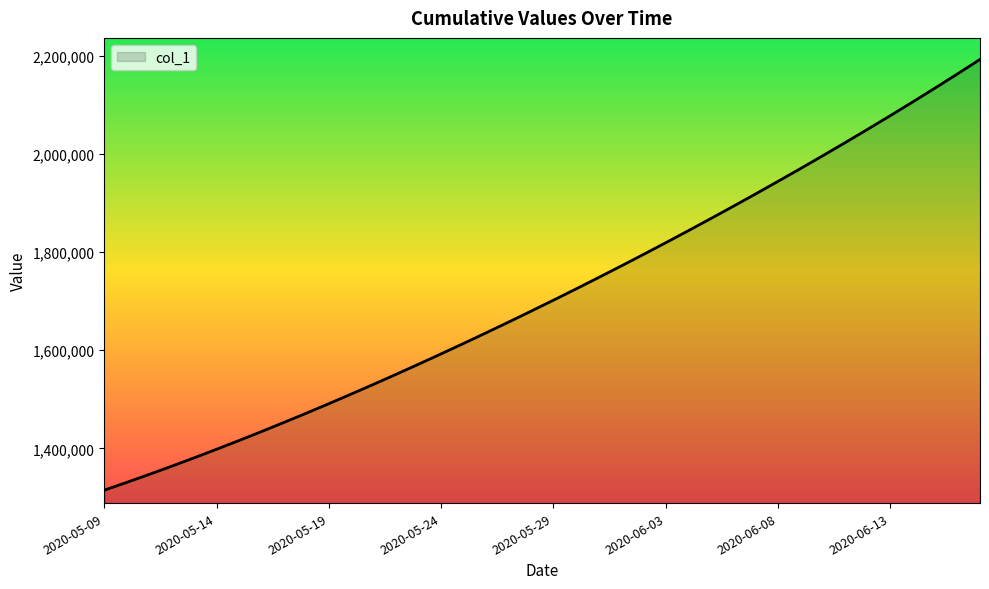

What is the greatest value displayed?

2192182.0